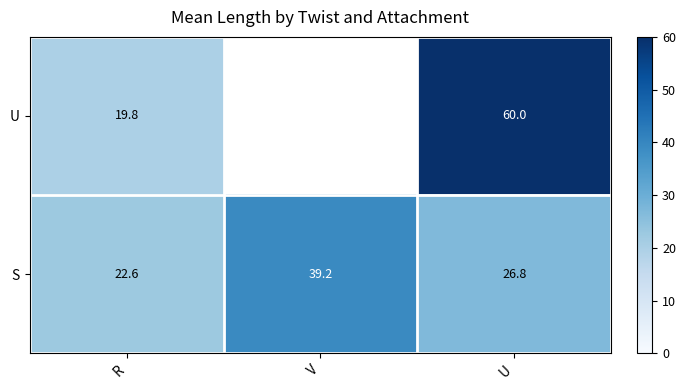

Is the value of S at U greater than the value of U at U?

No